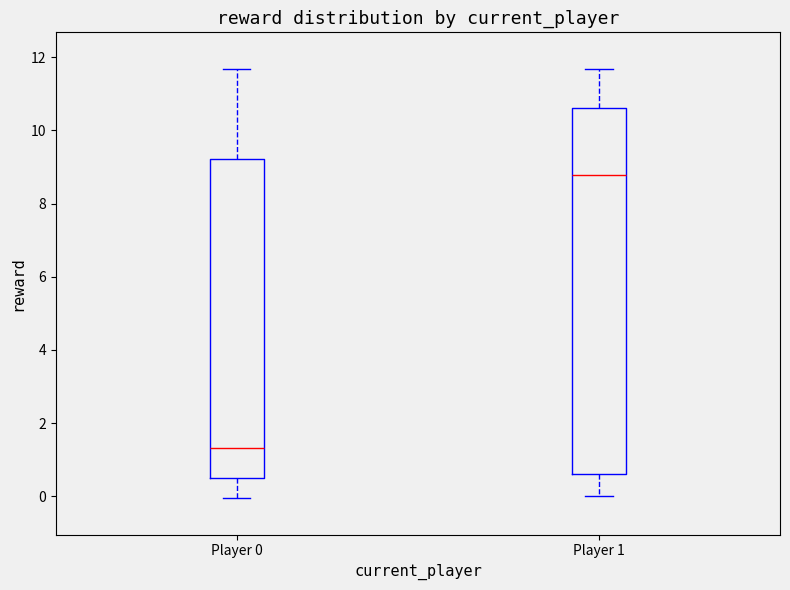

Which box has the lowest median line?

Player 0